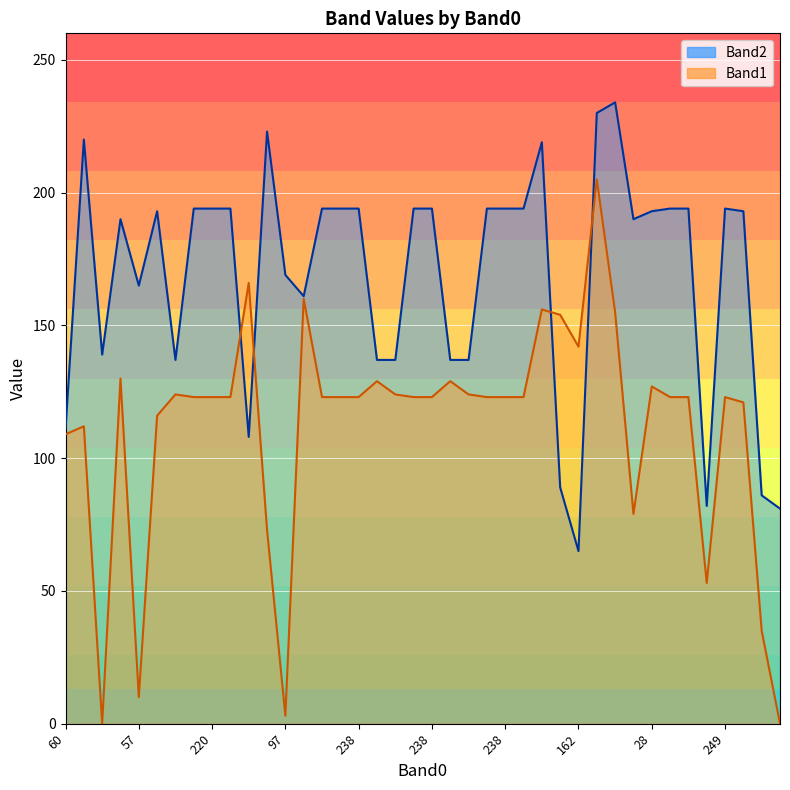

What is the difference between the maximum and minimum values in the Band2 series?

169